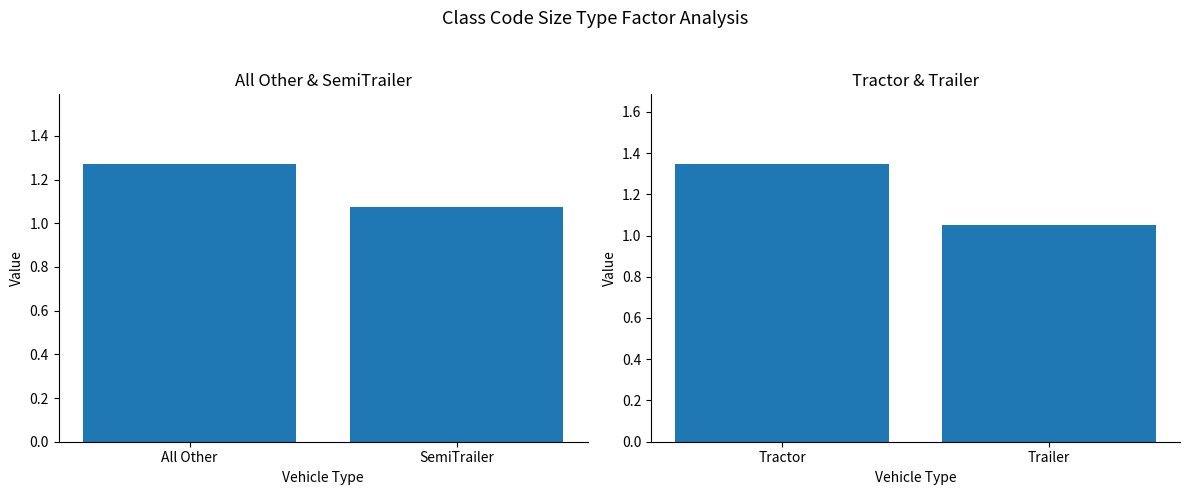

What is the difference between the maximum and minimum values in the Tractor & Trailer series?

0.3